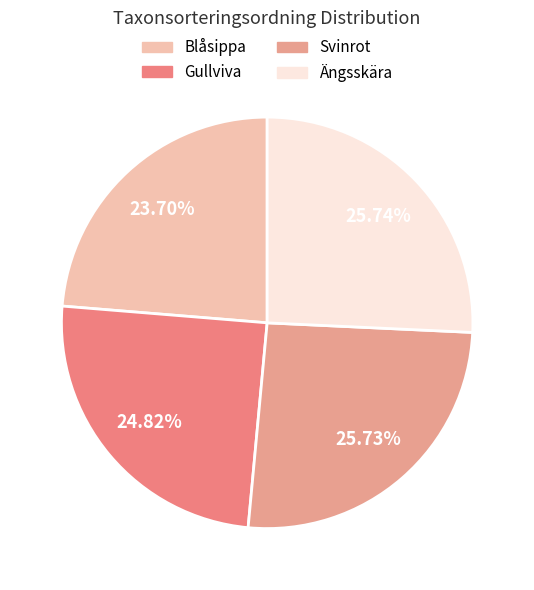

How many segments does this pie chart have?

4